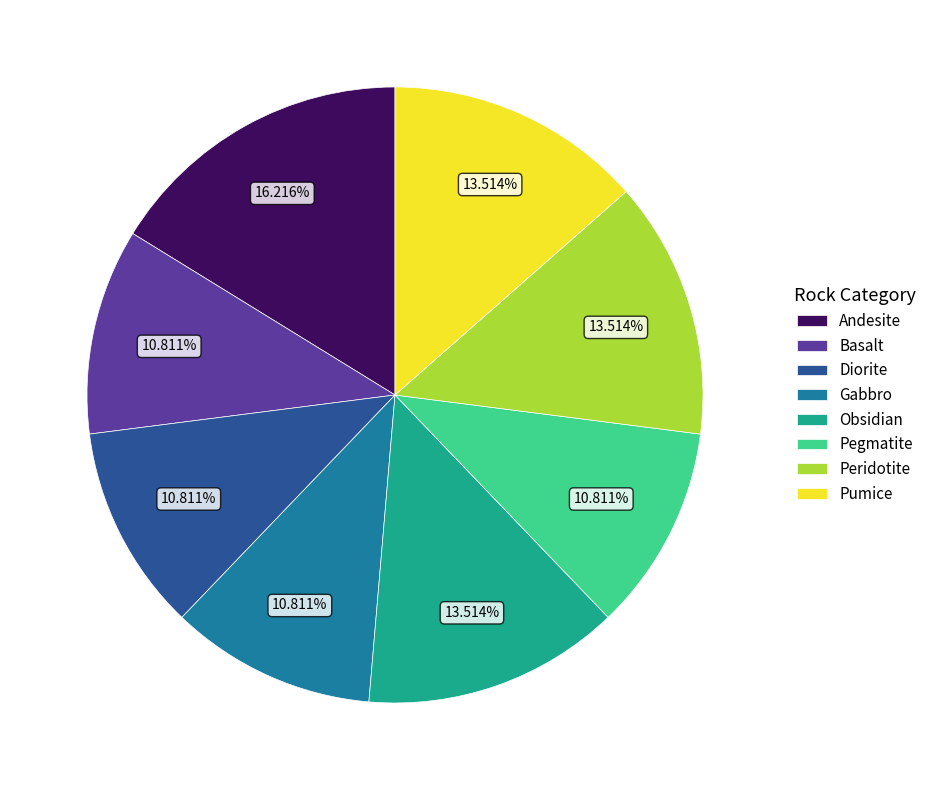

The Andesite slice represents 22% of the pie. True or false?

False